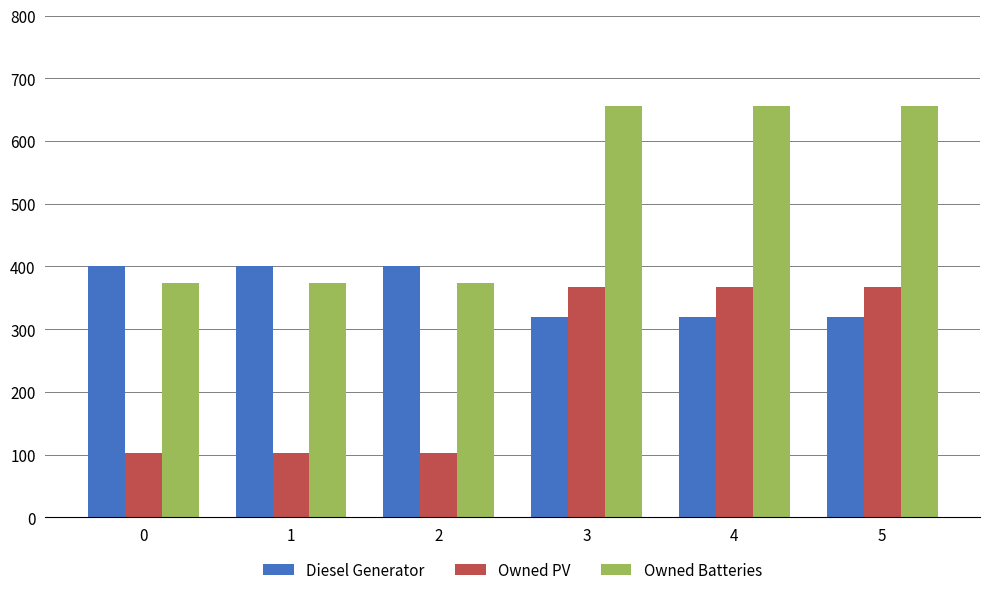

What is the minimum value for Diesel Generator?

319